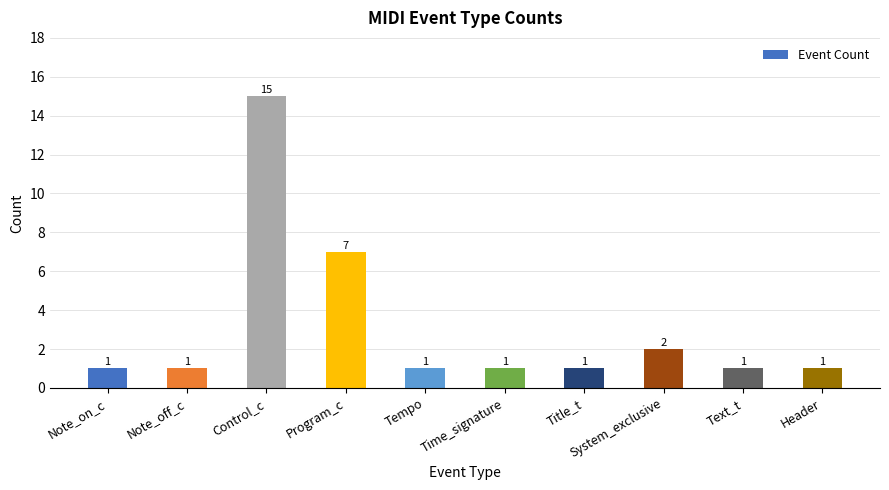

Read the value at System_exclusive.

2